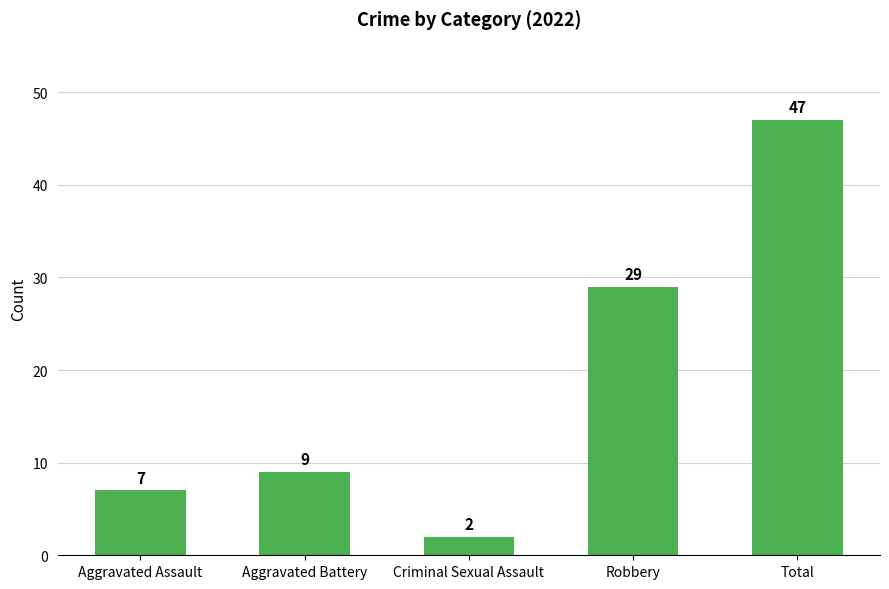

What position from the left is Robbery?

4